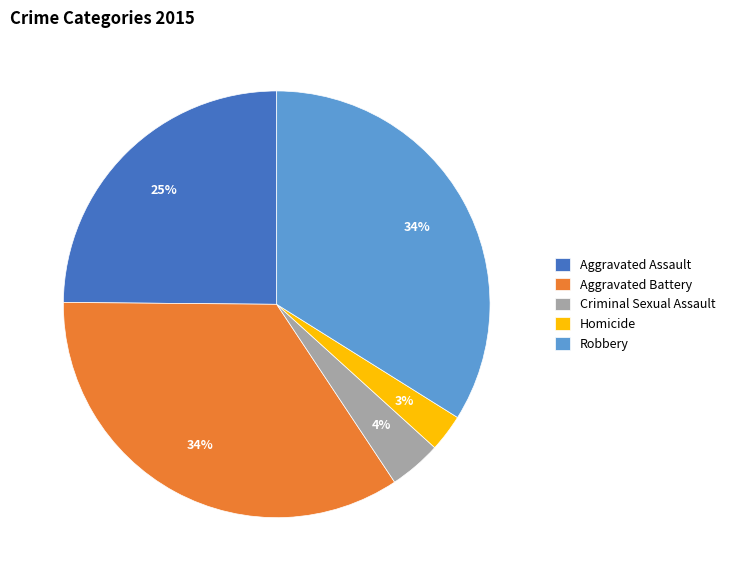

Which has a higher value, Robbery or Homicide?

Robbery